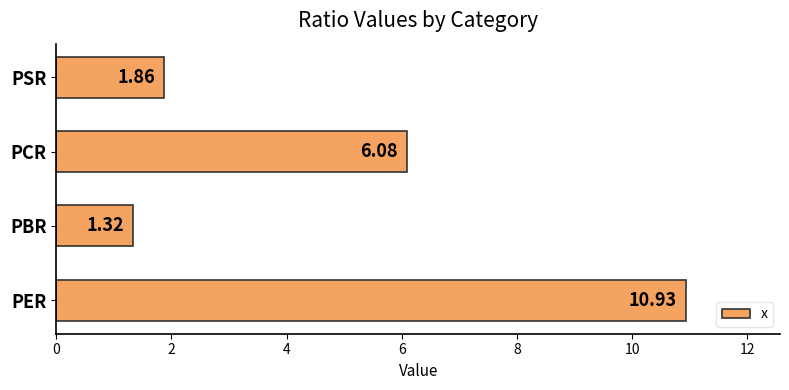

What is the maximum value shown in the chart?

10.9